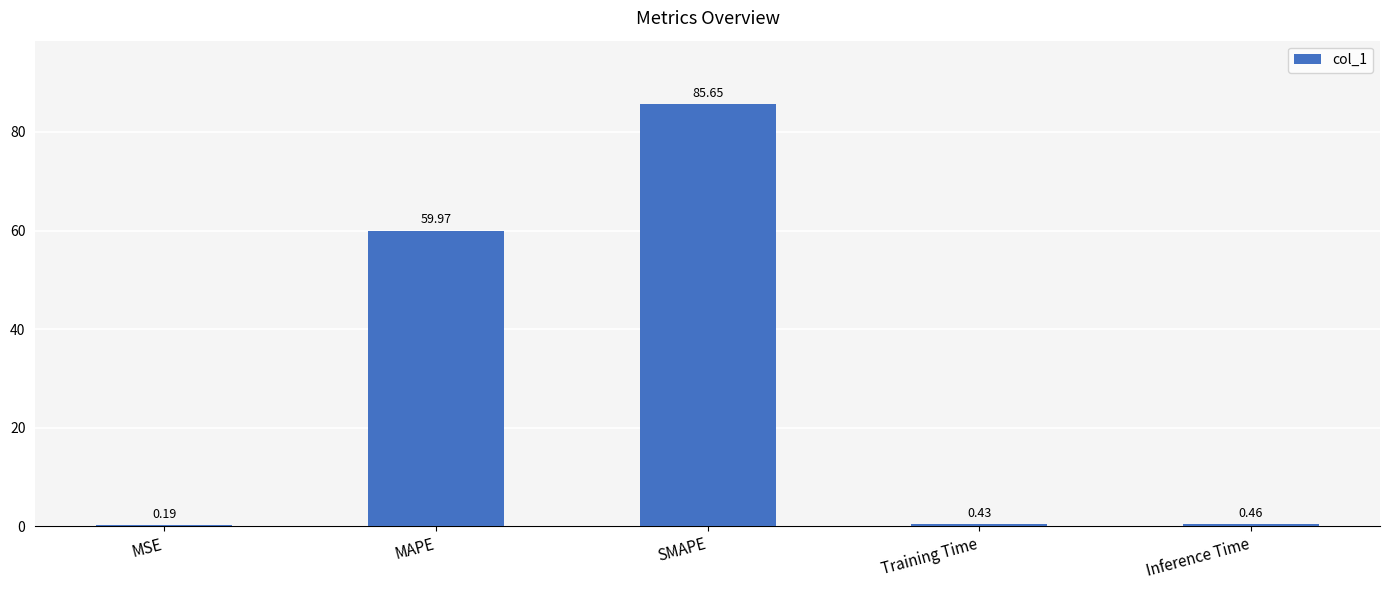

Are the bars horizontal?

No